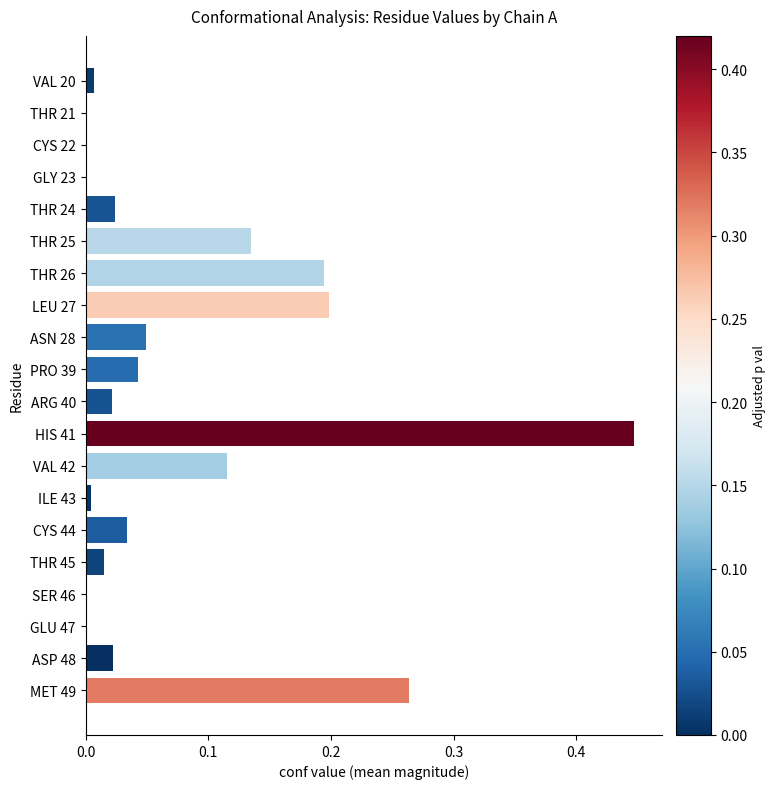

Between VAL 42 and THR 25, which is larger?

THR 25